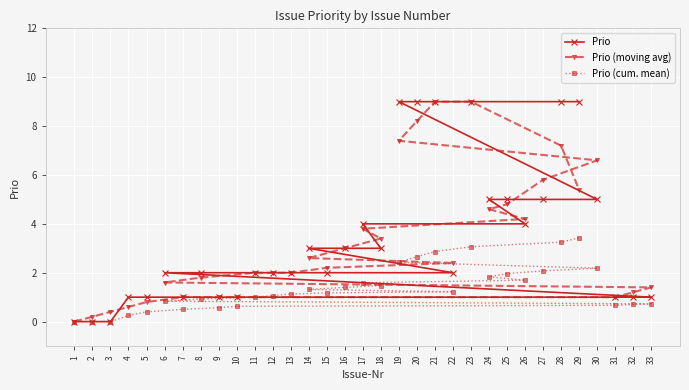

At which category is the sum across all series the highest?

23